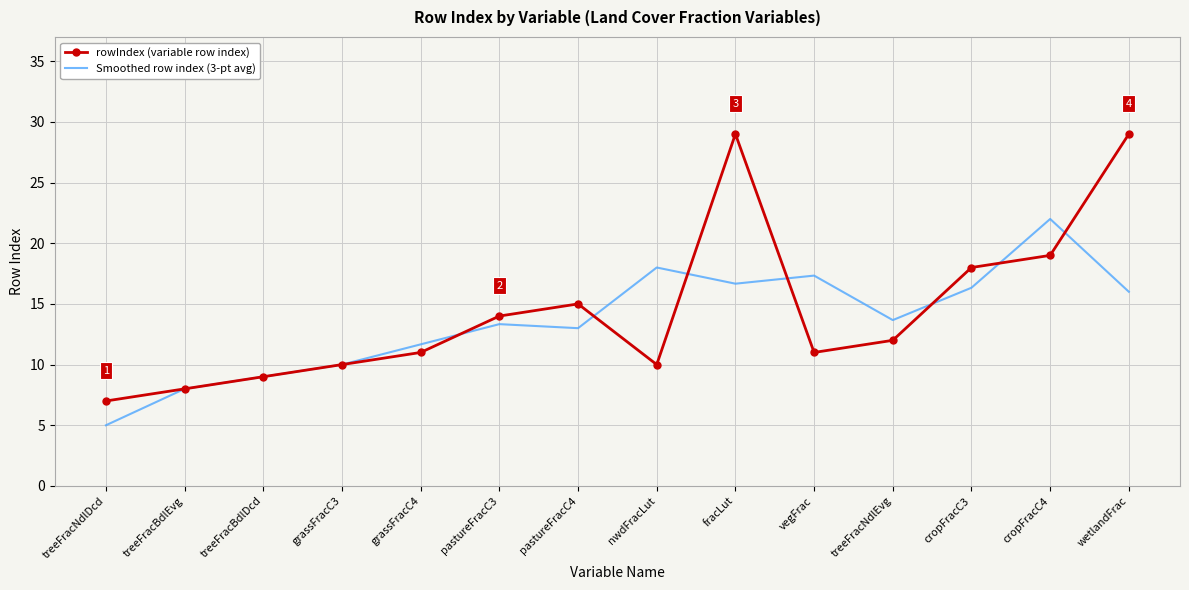

Is it true that rowIndex (variable row index) equals 8.0 at treeFracBdlEvg?

True